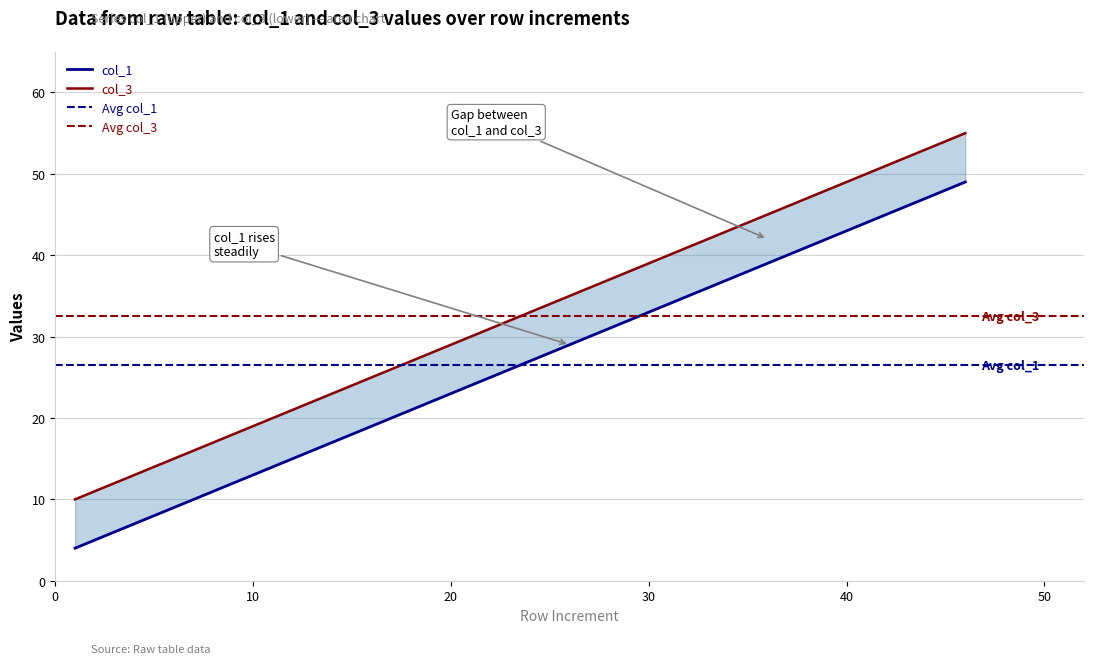

Between 36 and 21, which is larger?

36